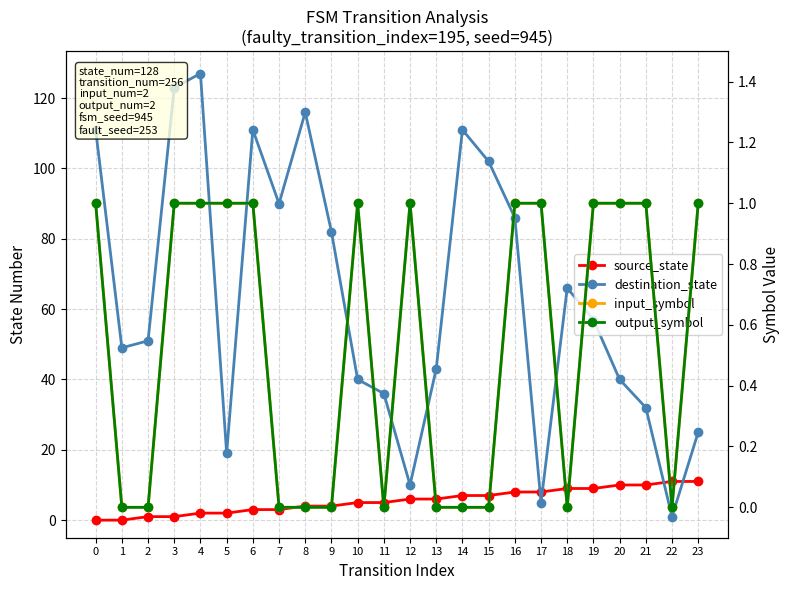

Is it true that destination_state equals 116 at 8?

True